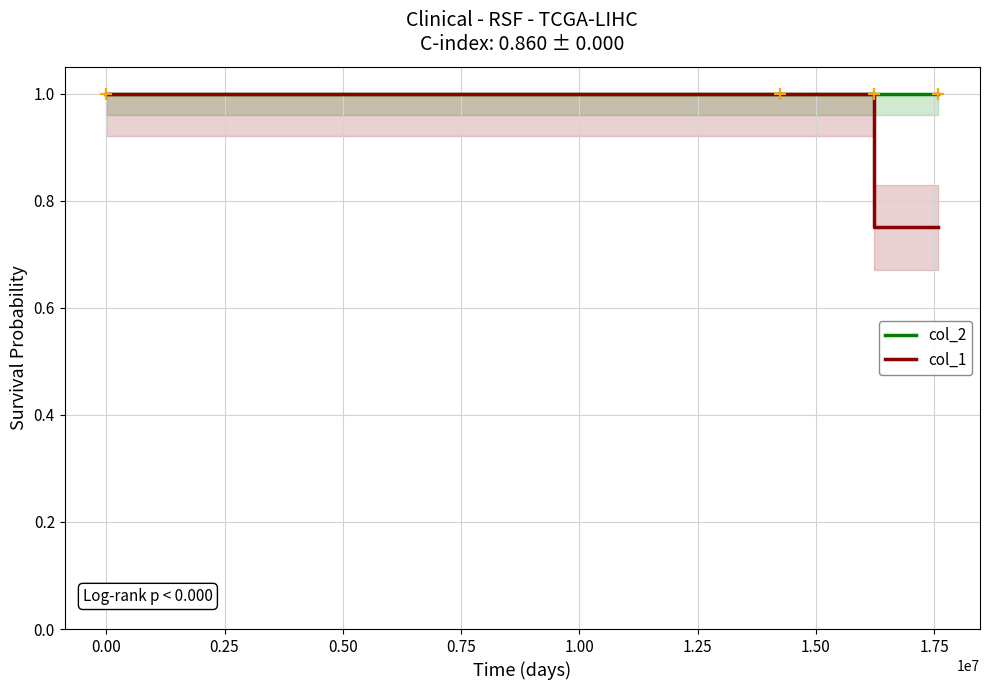

What is the label of the 2nd point from the right?

0.25